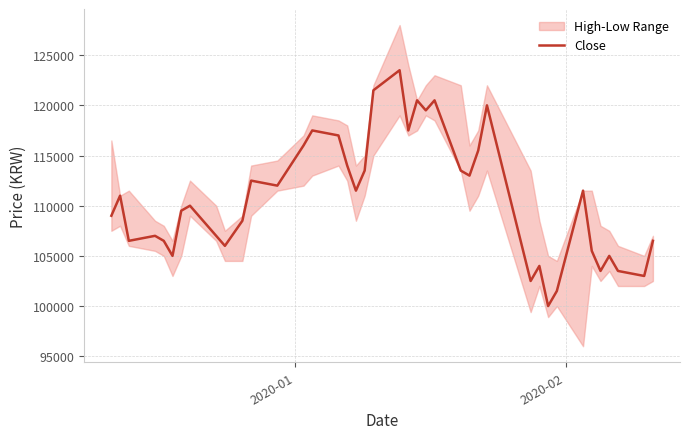

What is the lowest value of the Close series?

100000